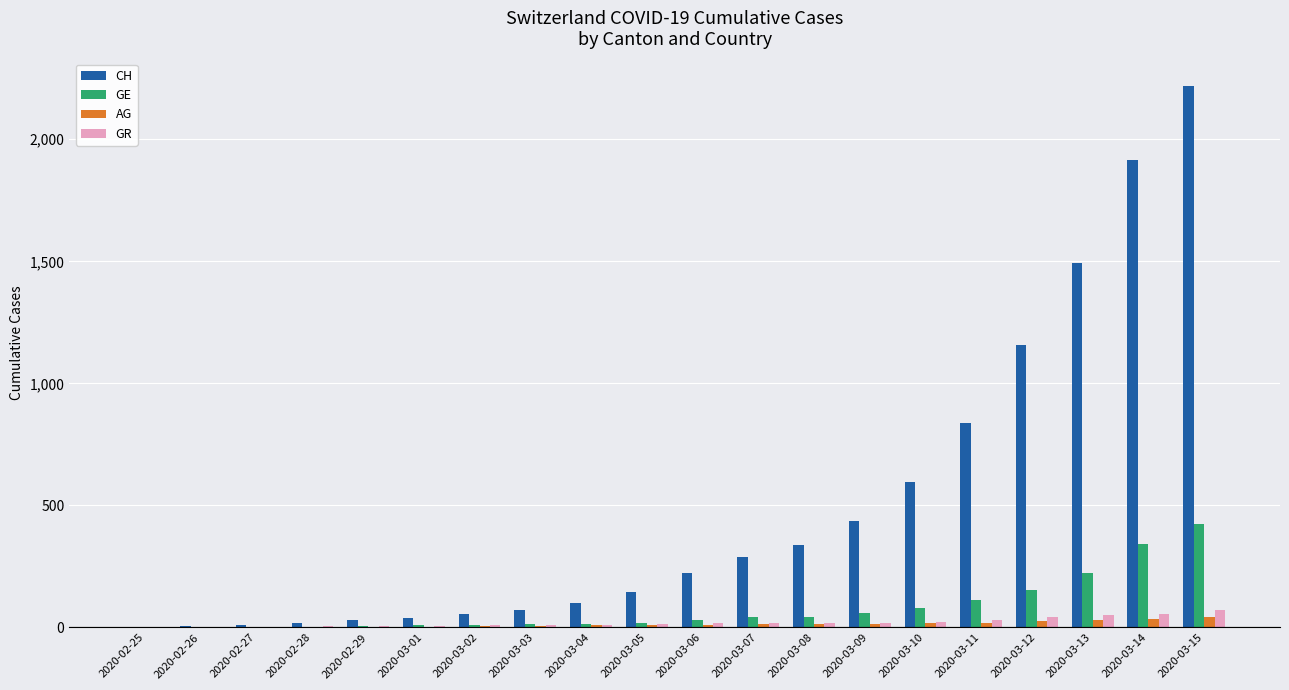

The value of AG at 2020-02-25 is 0. True or false?

True